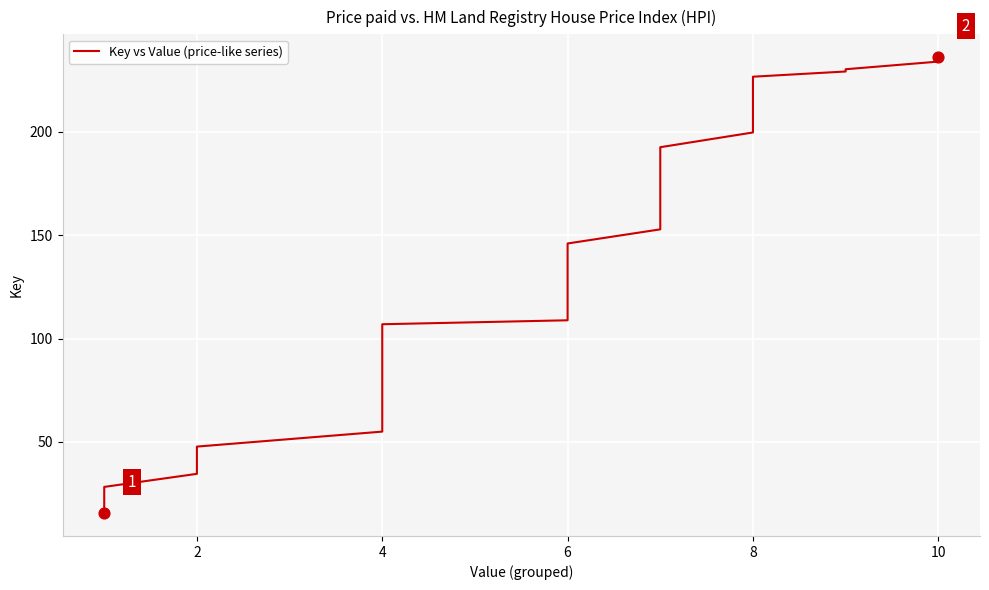

Between 2 and 10, which is larger?

10